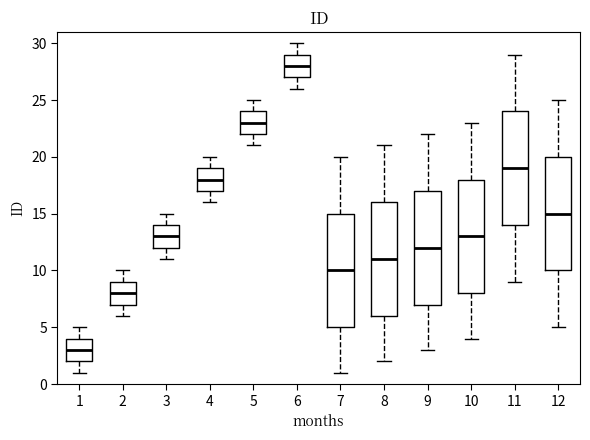

Reading left to right, transcribe this box plot: for each box, give where its median line is, the range the box spans, and where its two whiskers end, as read against the y-axis. The values are not printed on the chart, so give them approximately, as read against the axis.

1: median 3, box 2 to 4, whiskers 1 to 5
2: median 8, box 7 to 9, whiskers 6 to 10
3: median 13, box 12 to 14, whiskers 11 to 15
4: median 18, box 17 to 19, whiskers 16 to 20
5: median 23, box 22 to 24, whiskers 21 to 25
6: median 28, box 27 to 29, whiskers 26 to 30
7: median 10, box 5 to 15, whiskers 1 to 20
8: median 11, box 6 to 16, whiskers 2 to 21
9: median 12, box 7 to 17, whiskers 3 to 22
10: median 13, box 8 to 18, whiskers 4 to 23
11: median 19, box 14 to 24, whiskers 9 to 29
12: median 15, box 10 to 20, whiskers 5 to 25